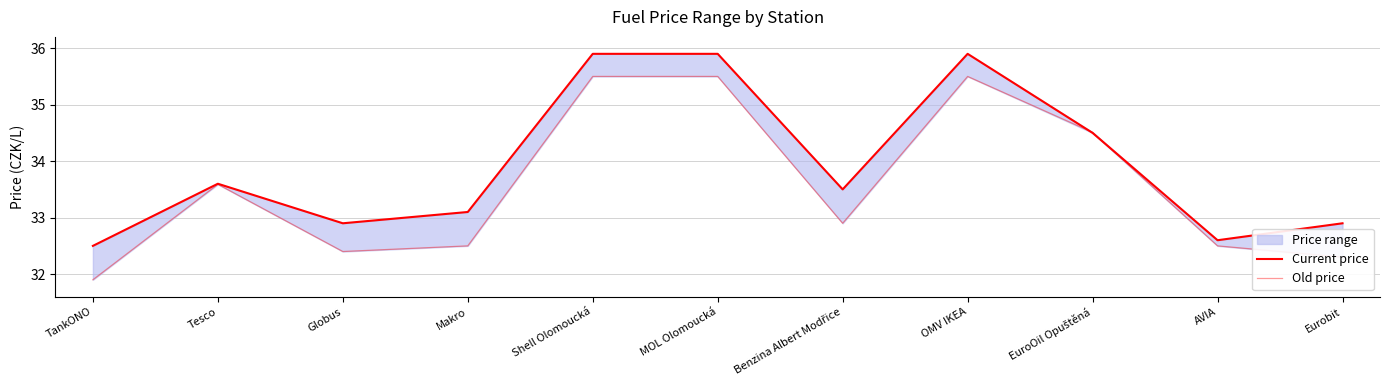

What is the value of the Current price point at the 3rd from the left?

32.9